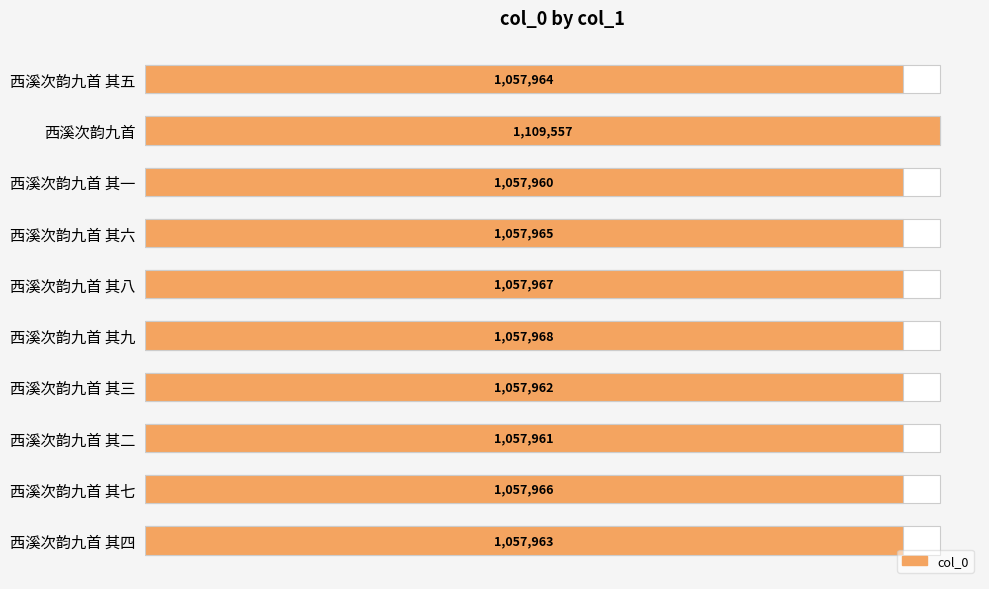

How many bars are there in total?

10